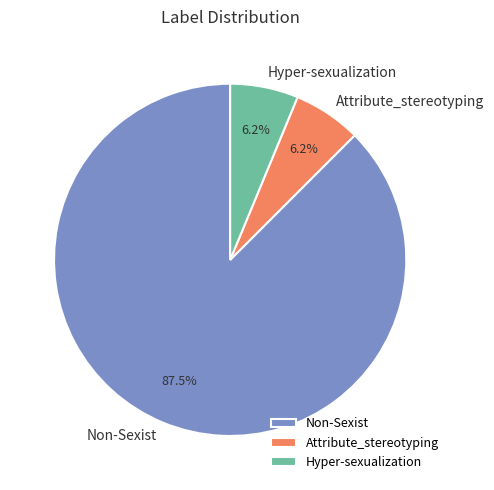

Does Non-Sexist account for over 50% of the chart?

Yes